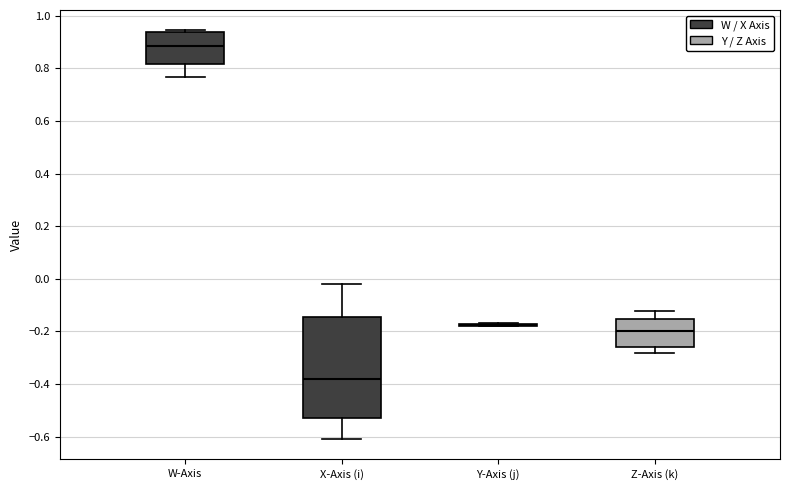

Reading left to right, transcribe this box plot: for each box, give where its median line is, the range the box spans, and where its two whiskers end, as read against the y-axis. The values are not printed on the chart, so give them approximately, as read against the axis.

W-Axis: median 0.88, box 0.82 to 0.94, whiskers 0.76 to 0.94
X-Axis (i): median -0.38, box -0.52 to -0.14, whiskers -0.60 to -0.02
Y-Axis (j): box collapsed to a line at -0.18, whiskers -0.18 to -0.16
Z-Axis (k): median -0.20, box -0.26 to -0.16, whiskers -0.28 to -0.12